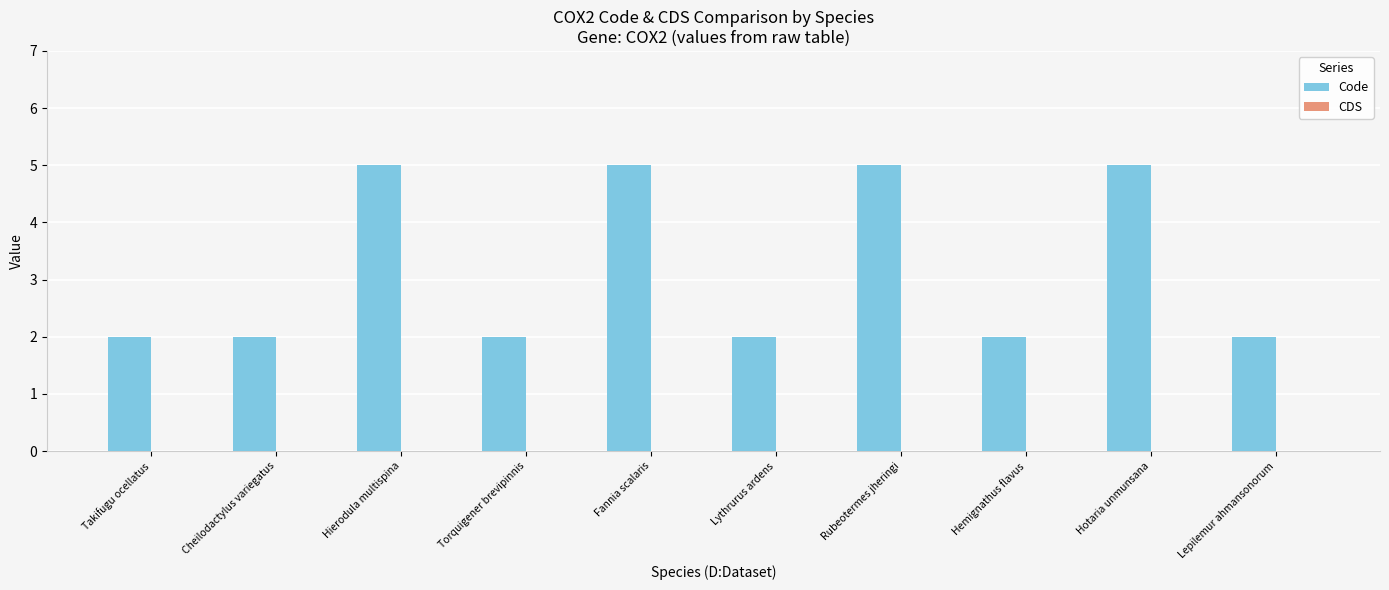

Reading left to right, transcribe all the data shown in this chart.

2	2	5	2	5	2	5	2	5	2